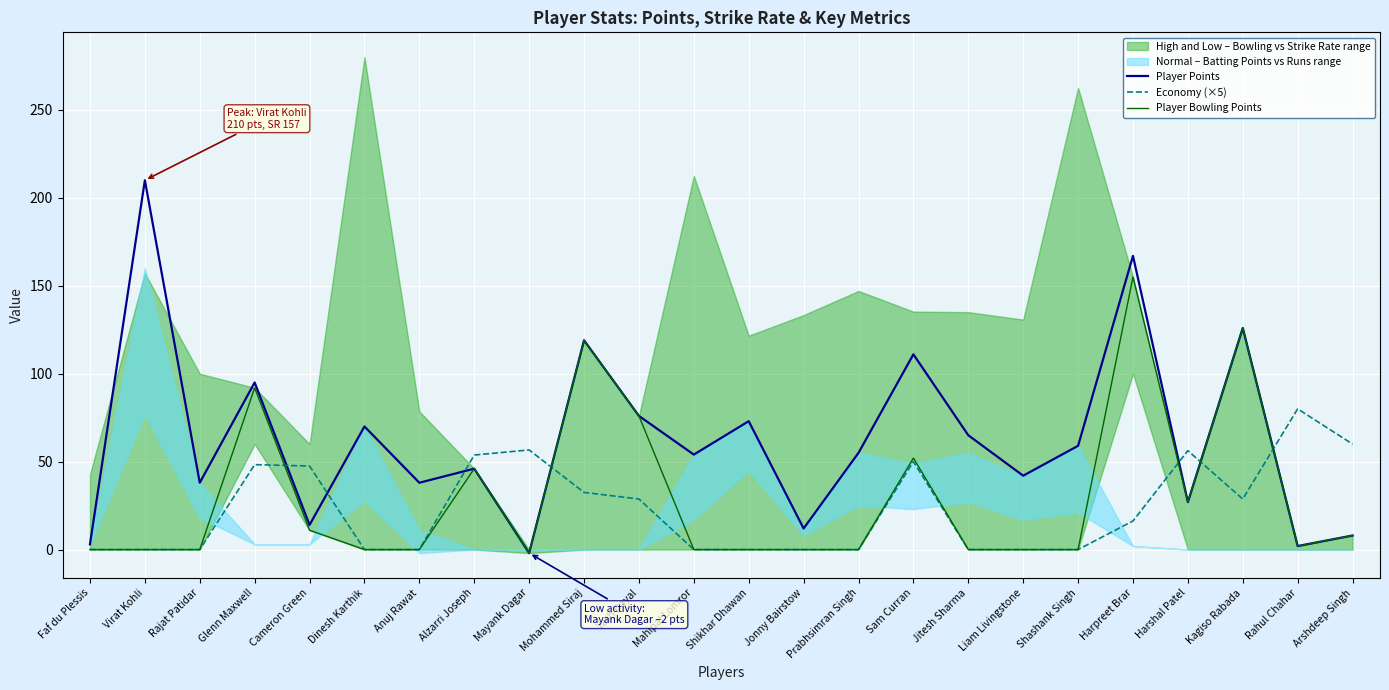

The value of Player Points at Glenn Maxwell is 25.6. True or false?

False